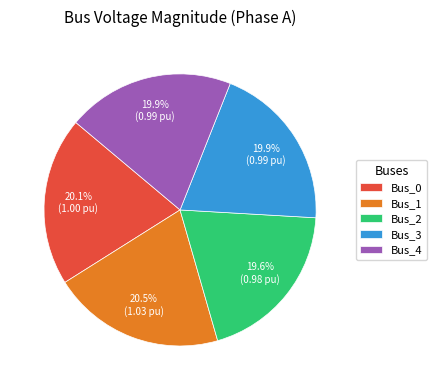

Is there a majority slice in this chart?

No